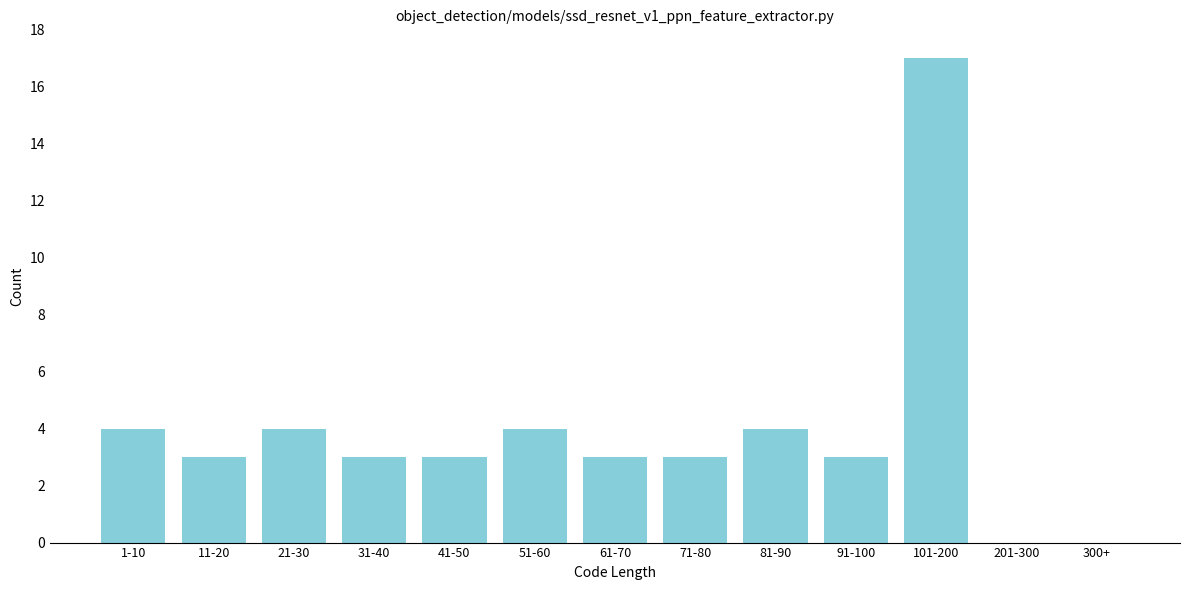

Reading left to right, extract all data points from this chart.

1-10=4	11-20=3	21-30=4	31-40=3	41-50=3	51-60=4	61-70=3	71-80=3	81-90=4	91-100=3	101-200=17	201-300=0	300+=0